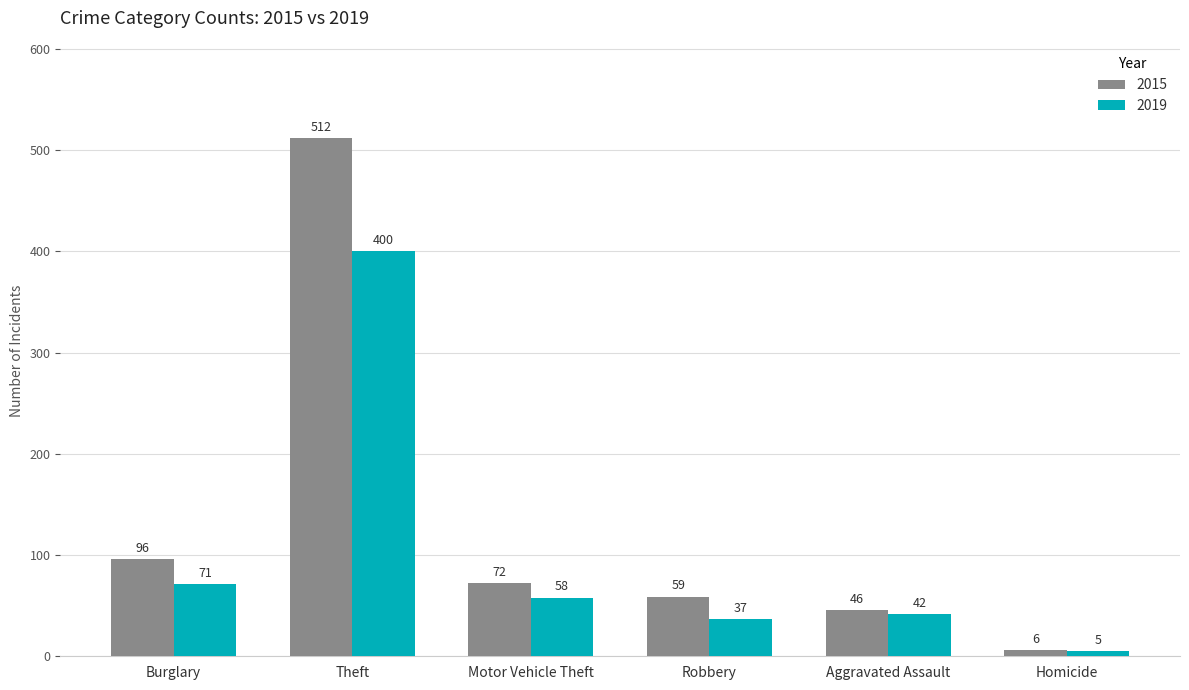

The 2019 series shows 601 at Theft. True or false?

False